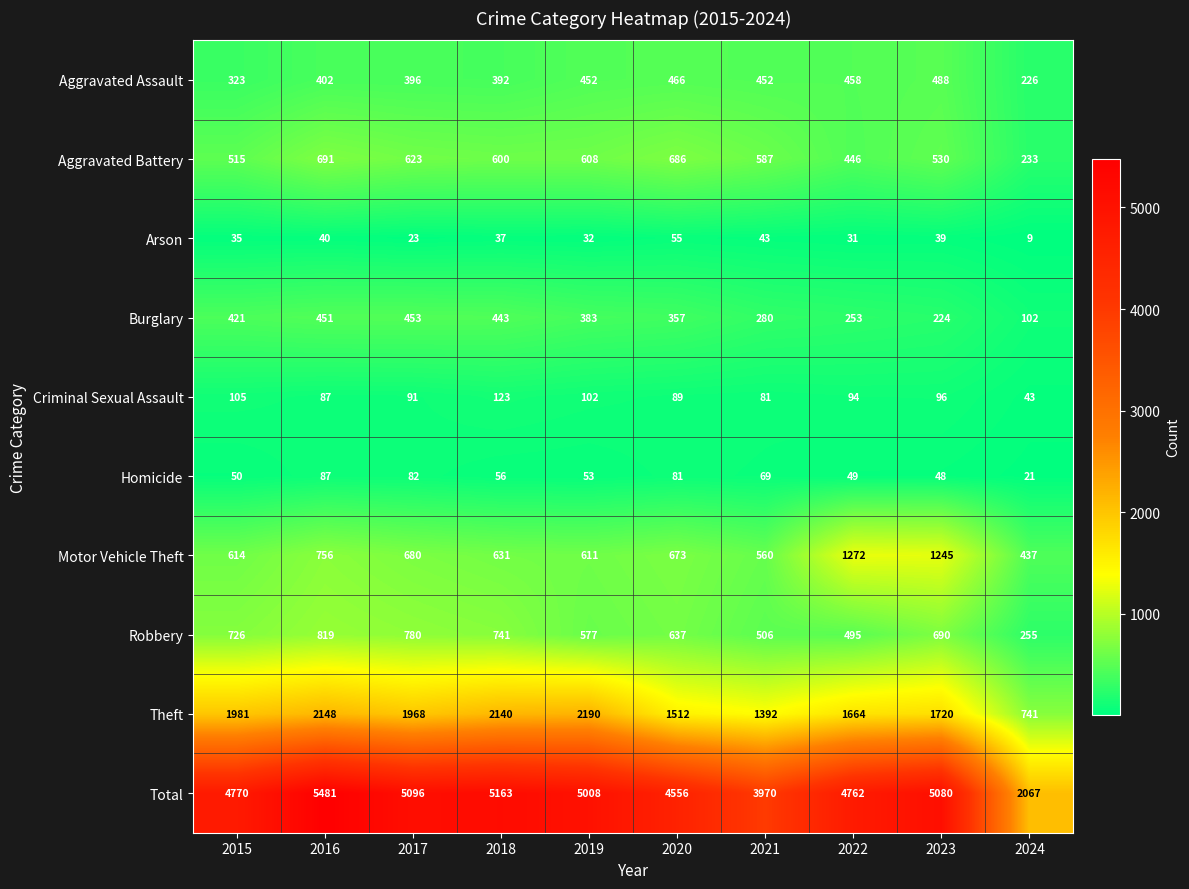

Between 2019 and 2021, which series saw the biggest shift?

Total